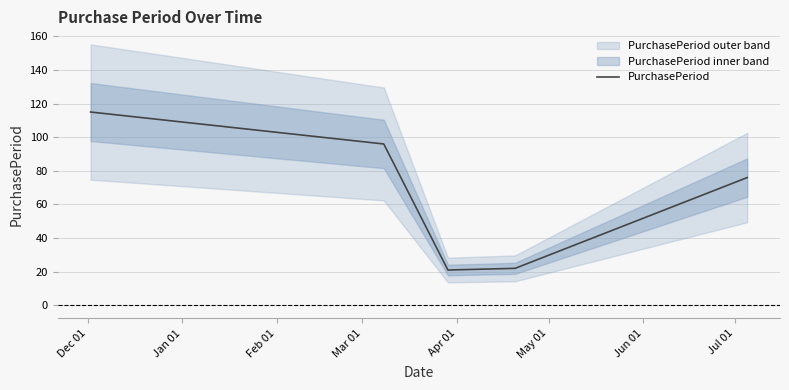

What is the minimum value for PurchasePeriod?

21